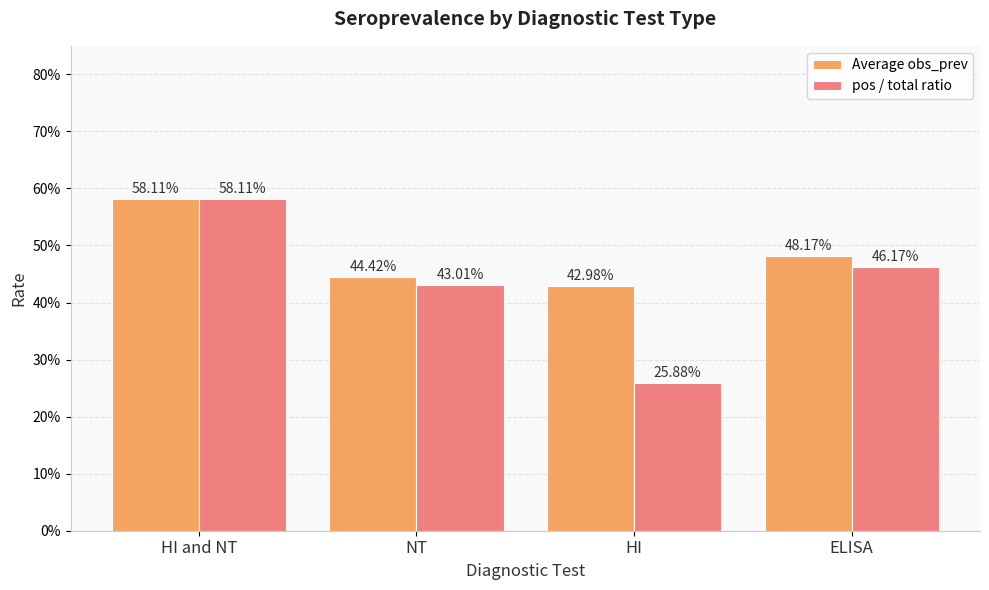

What is the value of the Average obs_prev bar at the 3rd from the left?

0.4